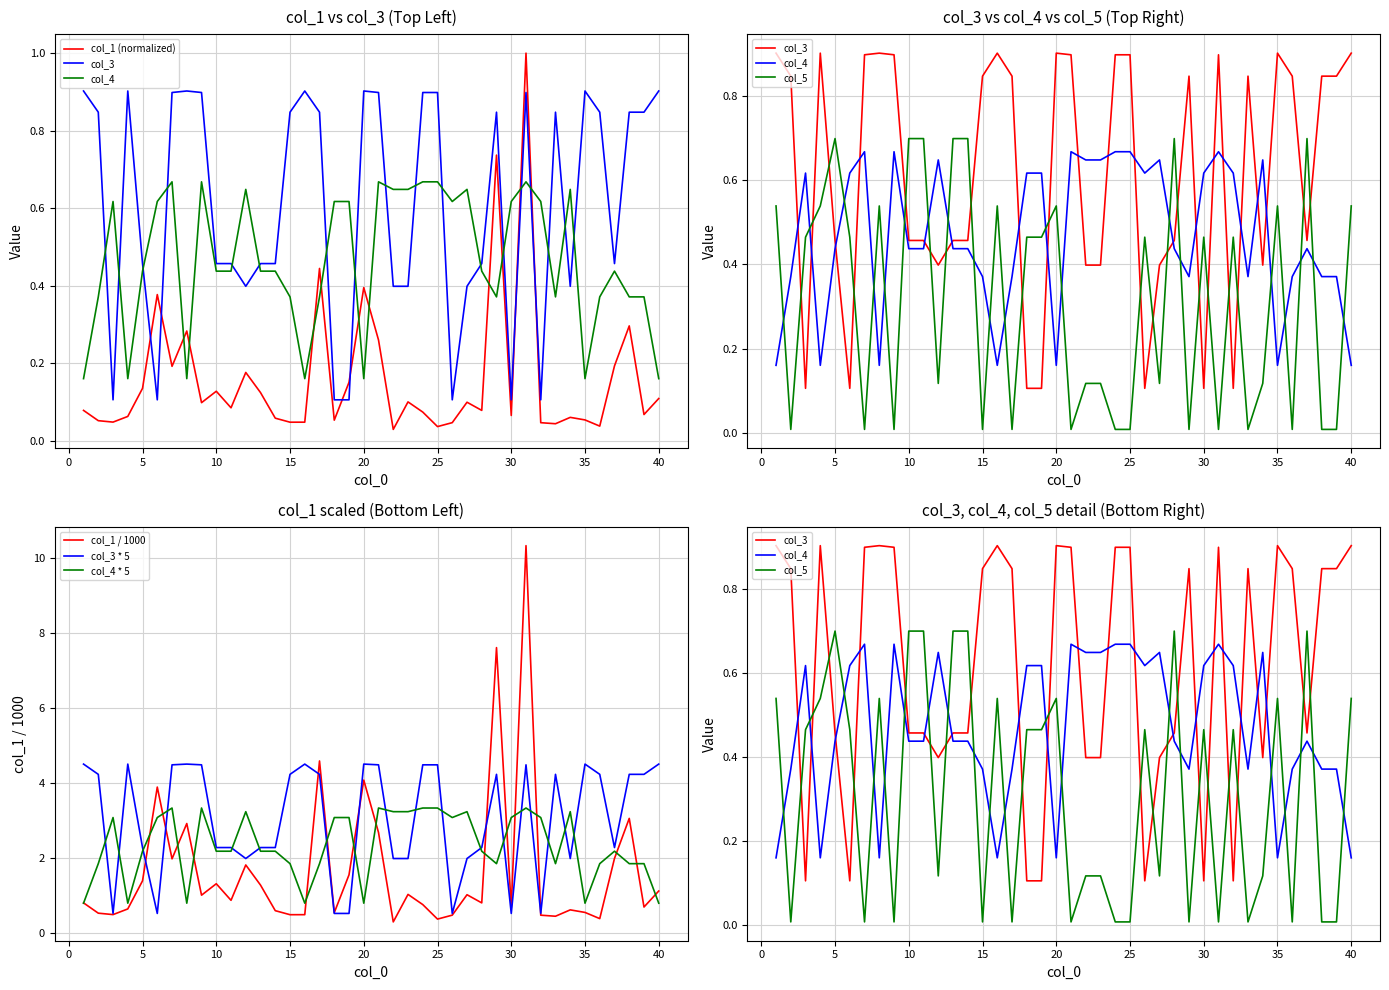

What is the highest value of the col_3 * 5 series?

4.5